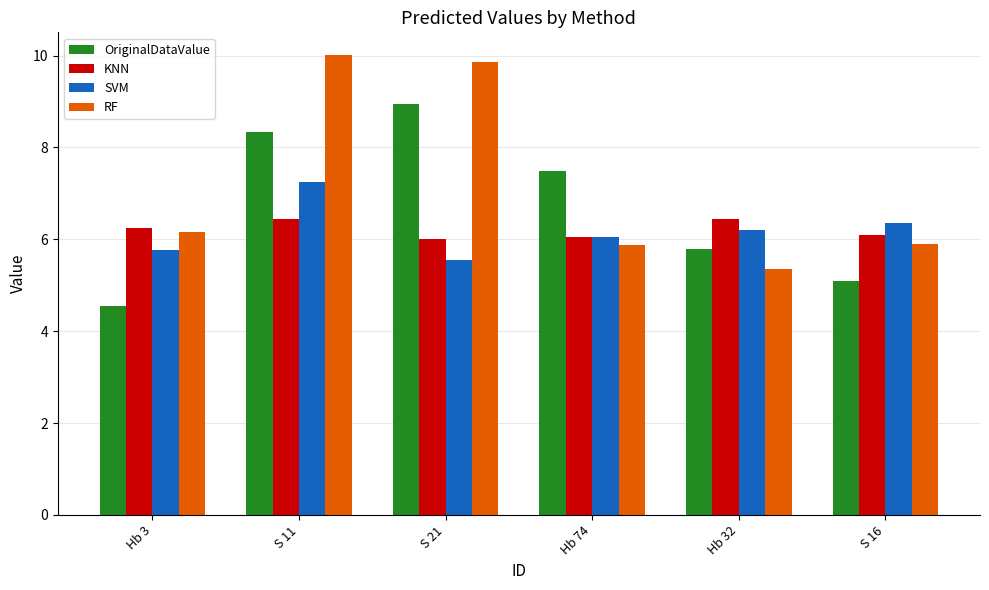

What is the lowest value of the OriginalDataValue series?

4.5